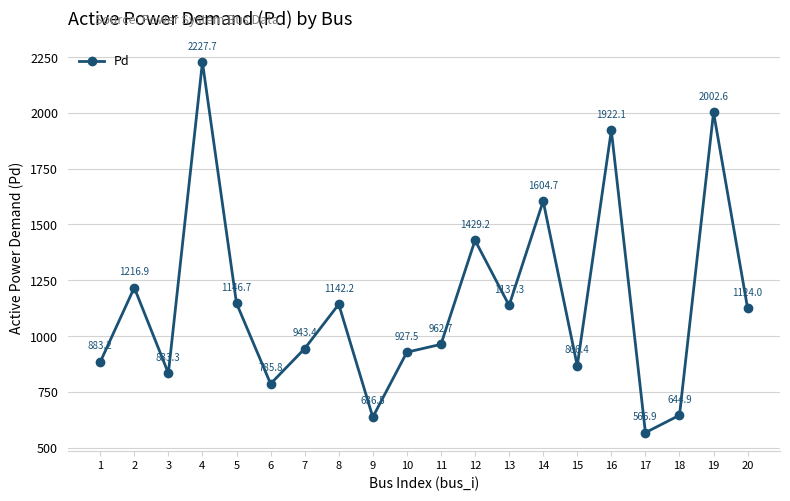

Rank the categories by value from highest to lowest.

4, 19, 16, 14, 12, 2, 5, 8, 13, 20, 11, 7, 10, 1, 15, 3, 6, 18, 9, 17